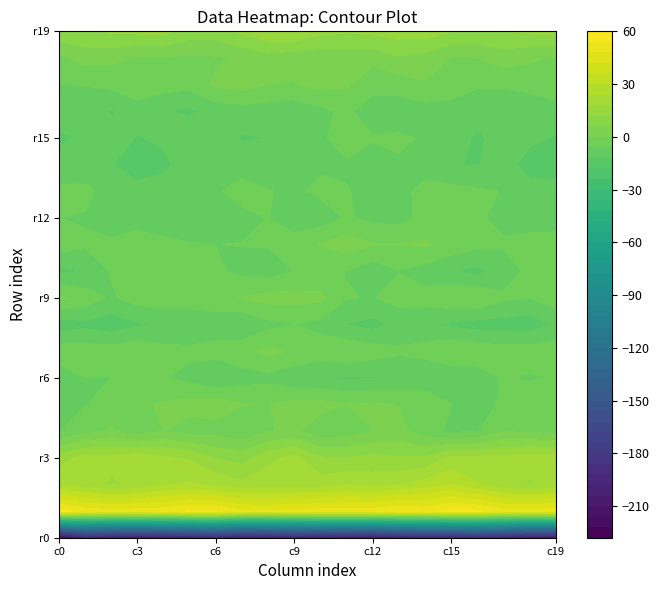

What is the difference between the maximum and minimum values in the row_16 series?

8.5